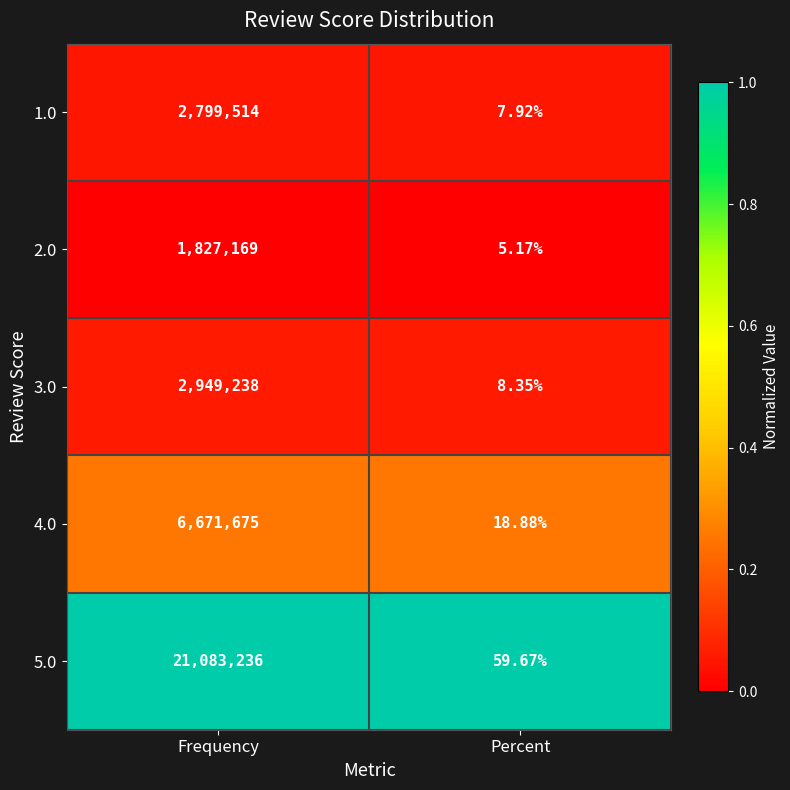

What is the spread (max minus min) of values at Percent?

54.5